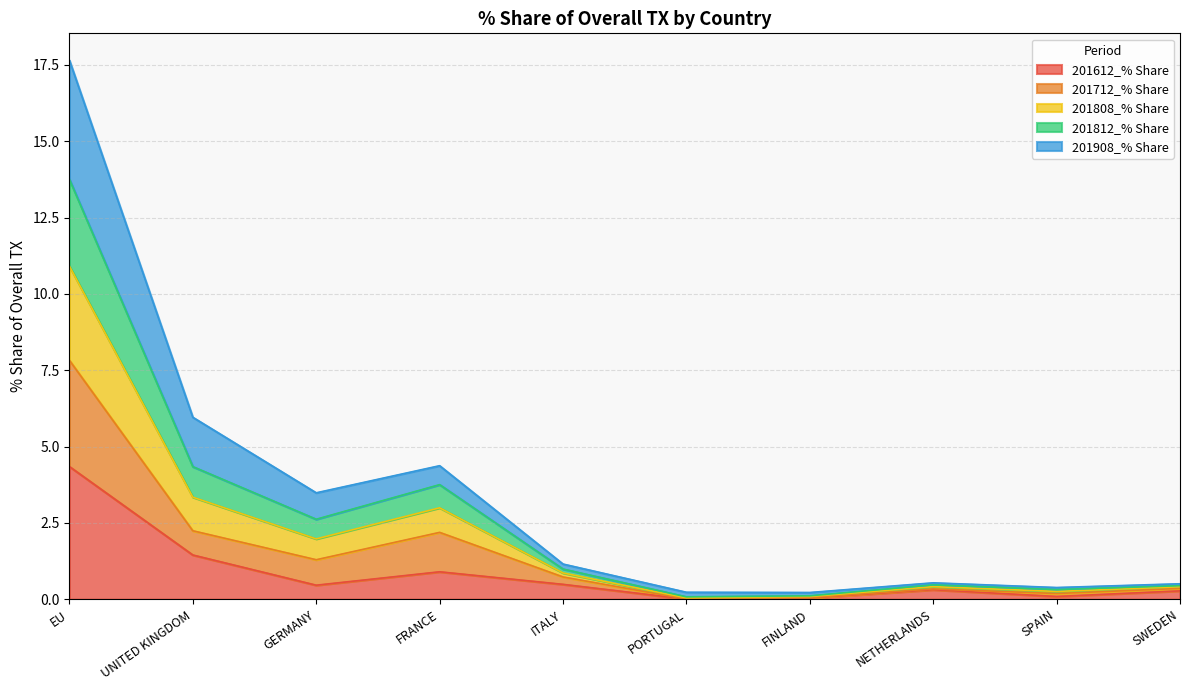

What is the total value across all series at GERMANY?

3.5